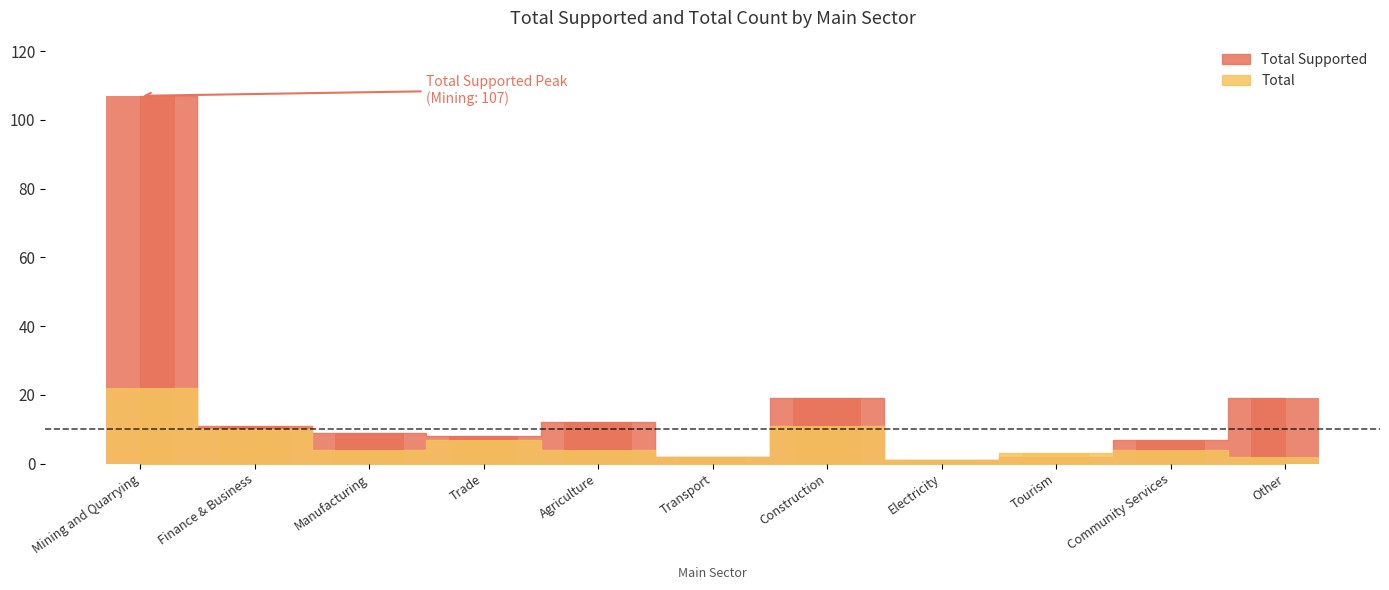

Reading left to right, transcribe all the data shown in this chart.

Total Supported: Mining and Quarrying=107	Finance & Business=11	Manufacturing=9	Trade=8	Agriculture=12	Transport=2	Construction=19	Electricity=1	Tourism=2	Community Services=7	Other=19
Total: Mining and Quarrying=22	Finance & Business=10	Manufacturing=4	Trade=7	Agriculture=4	Transport=2	Construction=11	Electricity=1	Tourism=3	Community Services=4	Other=2